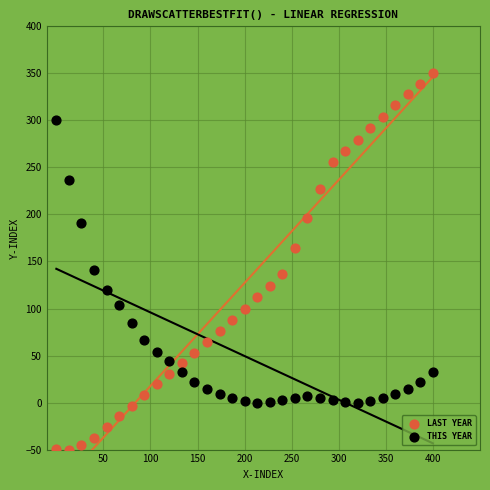

In the LAST YEAR series, what Y value is closest to 150?

136.4